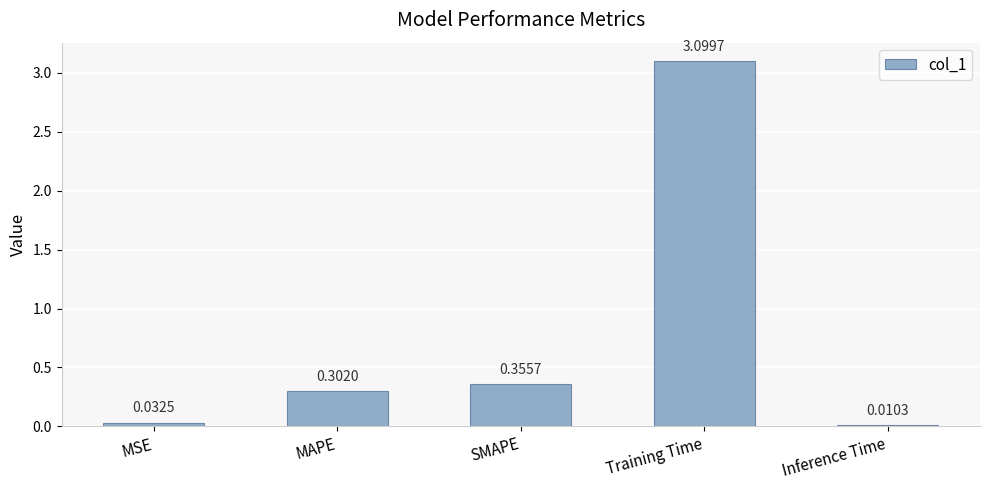

What is the greatest value displayed?

3.1